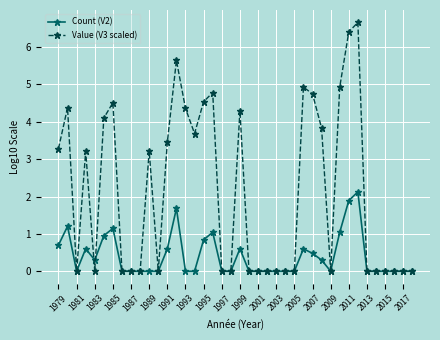

True or false: Value (V3 scaled) has more than 2 points higher than both neighbors.

True